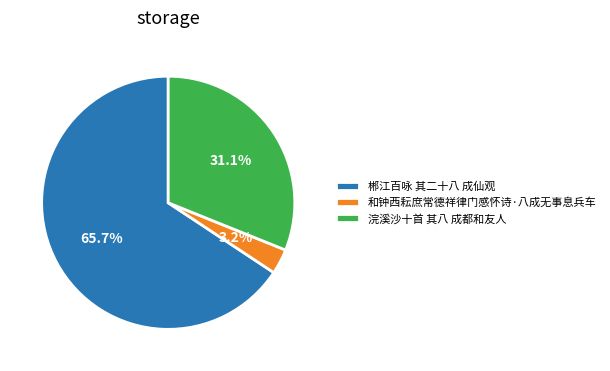

The 郴江百咏 其二十八 成仙观 slice represents 54% of the pie. True or false?

False